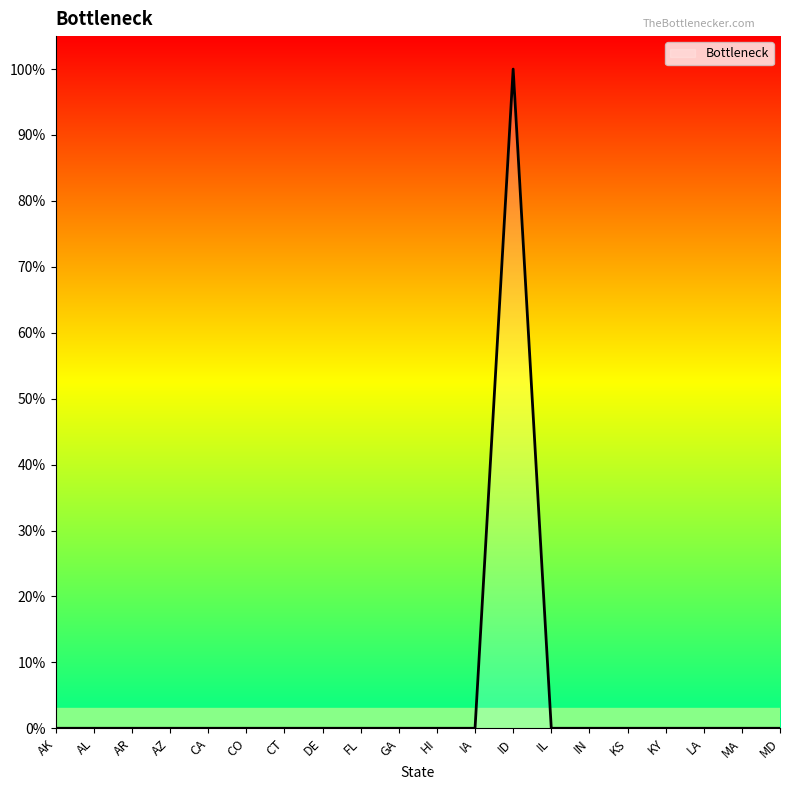

Which category has the highest value across all series?

ID